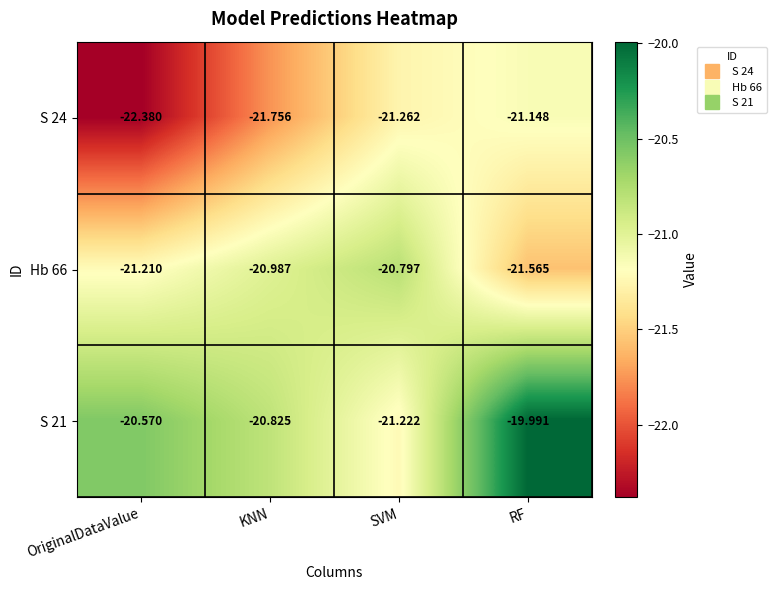

At how many categories does at least one series exceed -21?

4